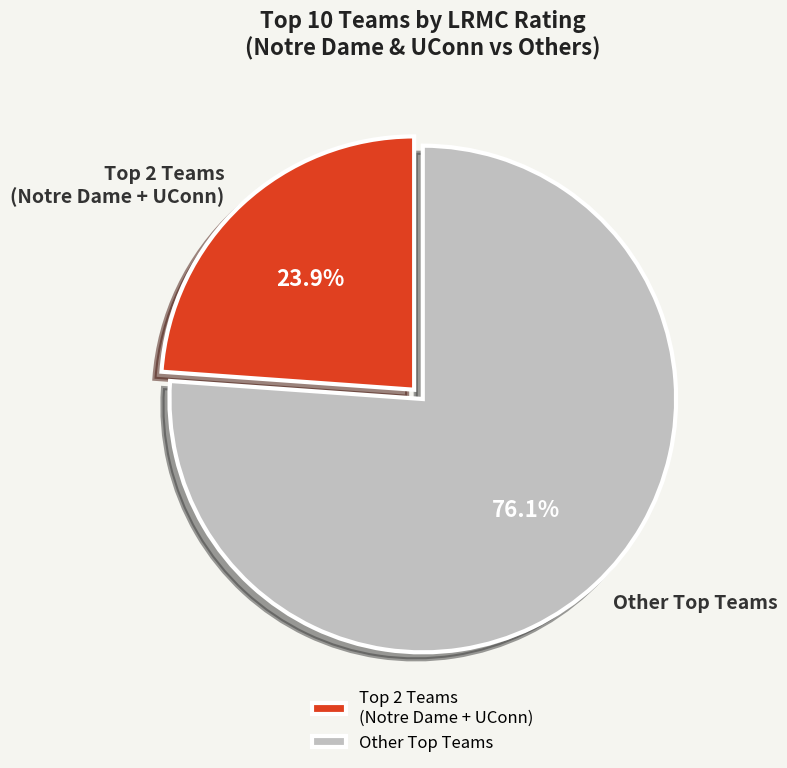

Count the number of slices in the pie.

2